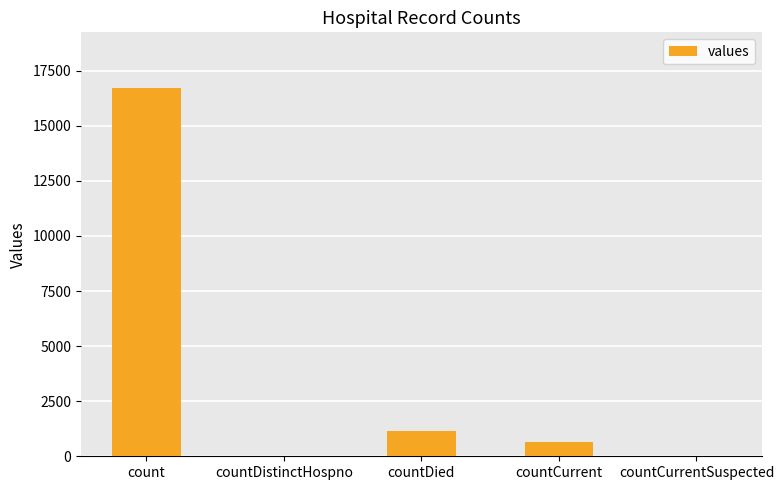

True or false: the data shows 5610 at countDistinctHospno.

False